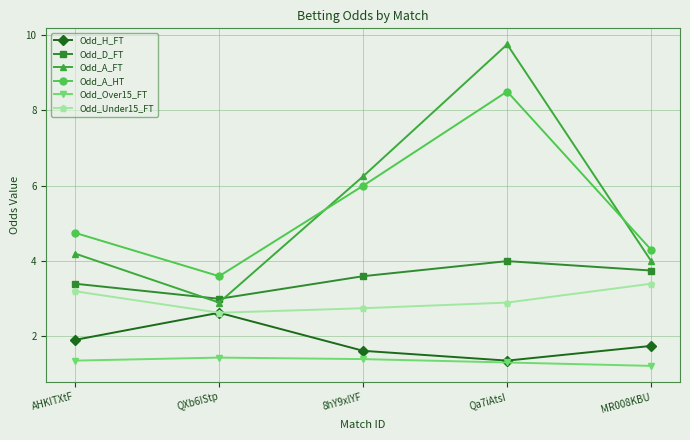

List the series in order of their peak value, lowest first.

Odd_Over15_FT, Odd_H_FT, Odd_Under15_FT, Odd_D_FT, Odd_A_HT, Odd_A_FT